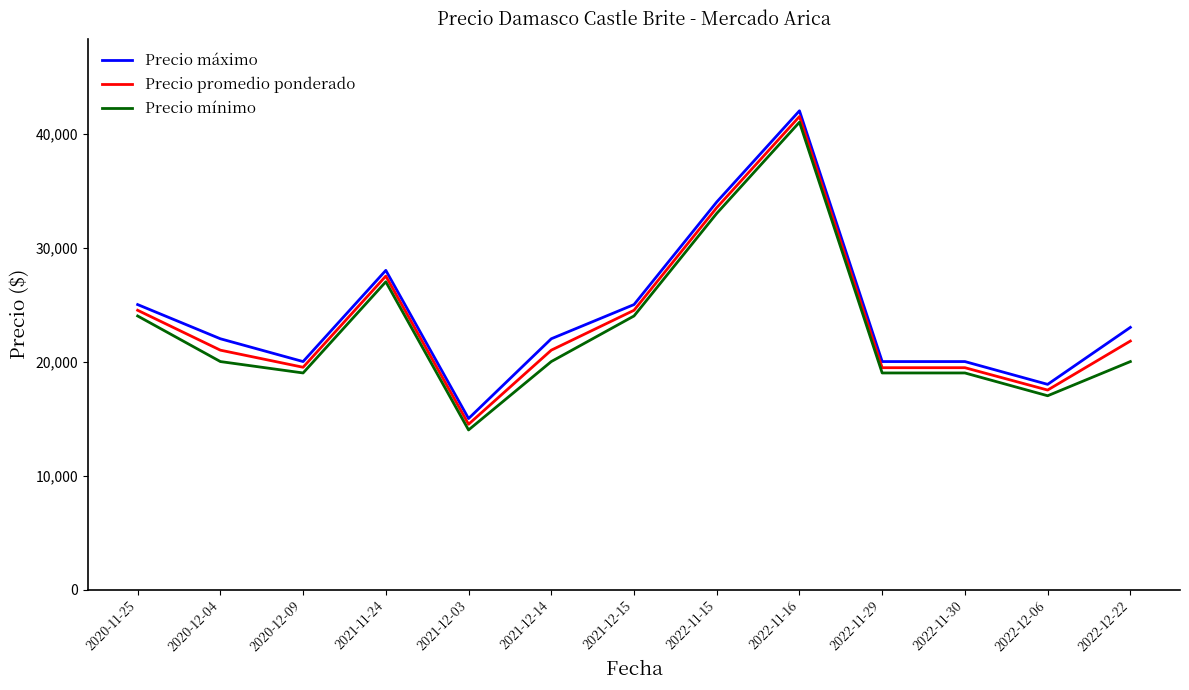

What is the highest value of the Precio promedio ponderado series?

41500